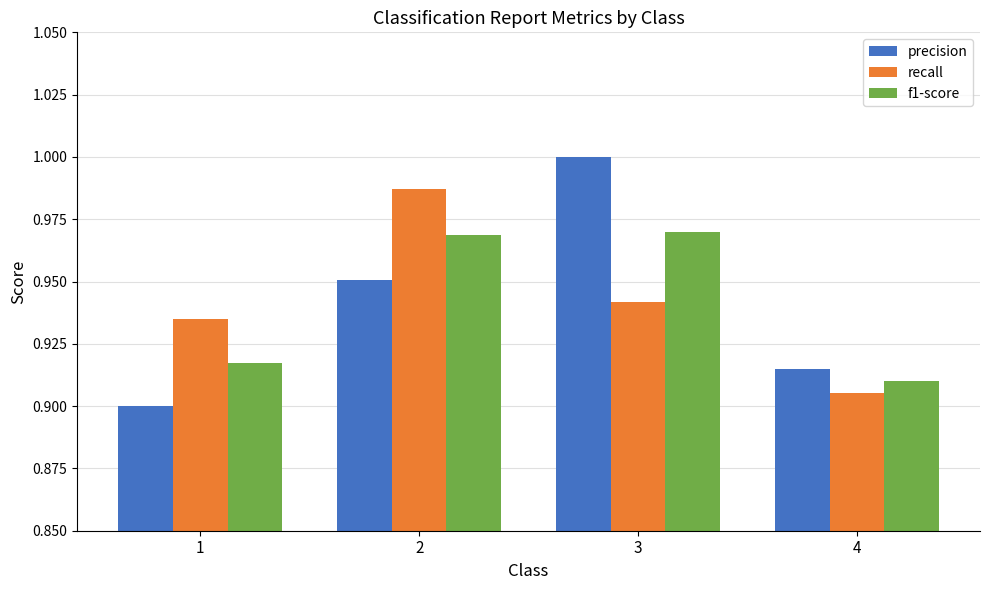

Between 3 and 4, which series saw the biggest shift?

precision